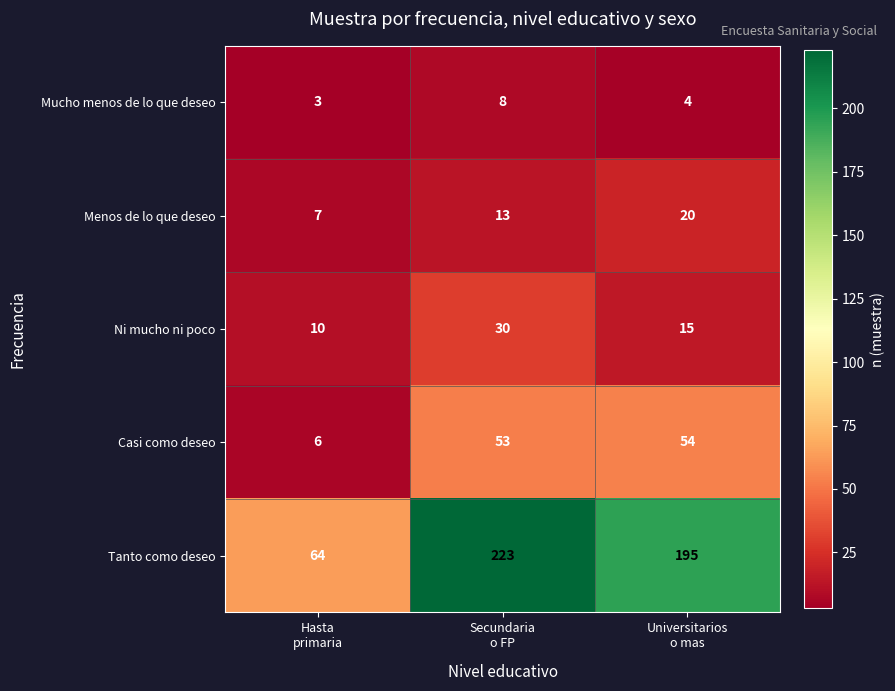

Reading left to right, extract all data points from this chart.

Mucho menos de lo que deseo: 3	8	4
Menos de lo que deseo: 7	13	20
Ni mucho ni poco: 10	30	15
Casi como deseo: 6	53	54
Tanto como deseo: 64	223	195